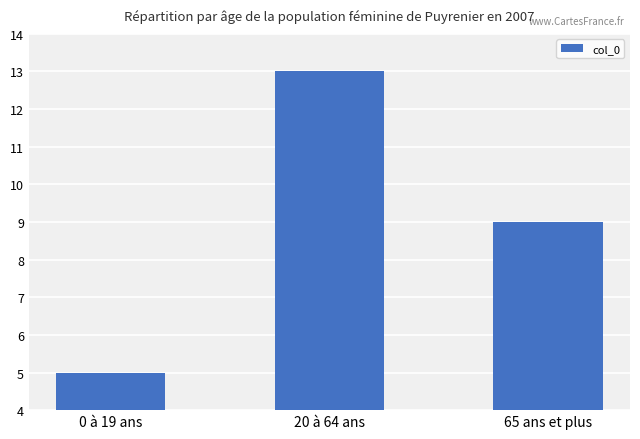

At which label is the value closest to 9?

65 ans et plus